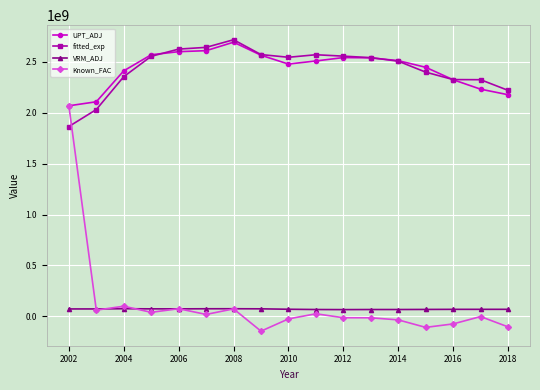

What is the lowest value of the Known_FAC series?

-145435559.6